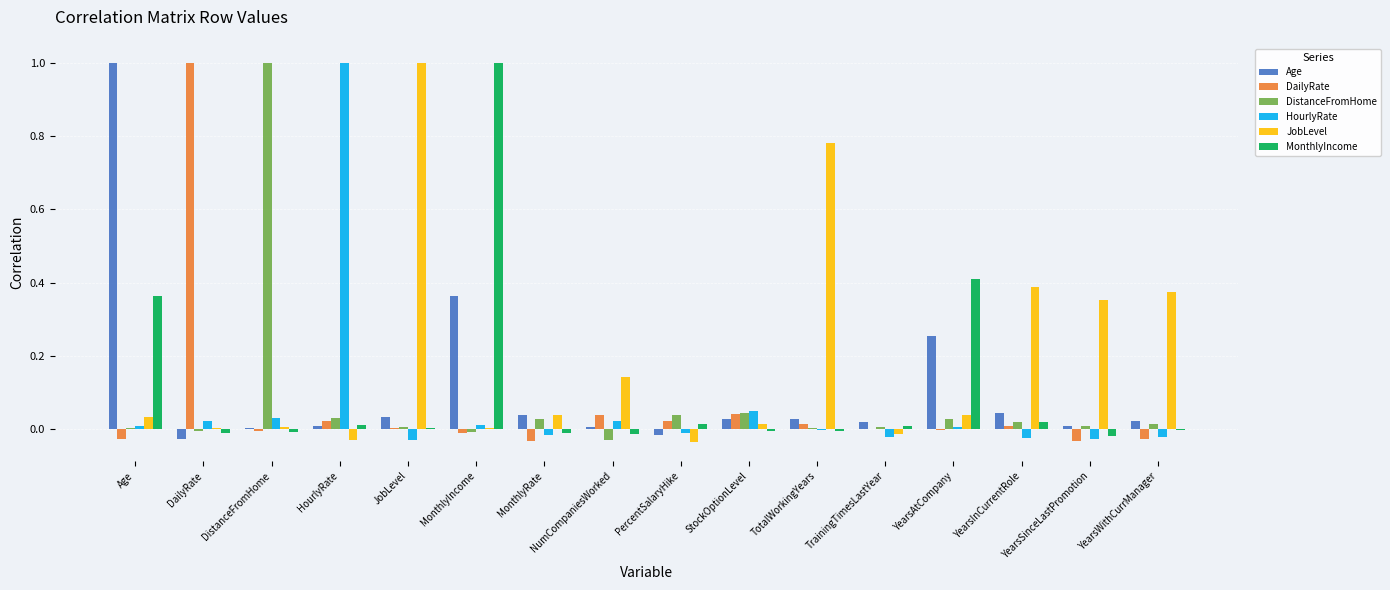

The value of HourlyRate at YearsSinceLastPromotion is -0.0. True or false?

True